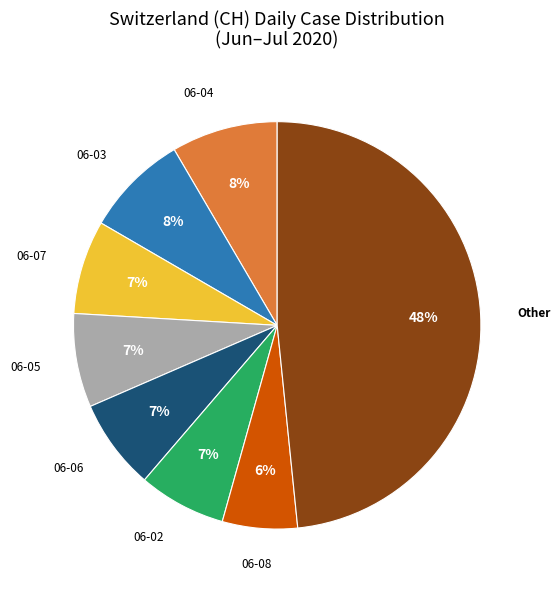

Is there any slice that represents more than half of the pie?

No